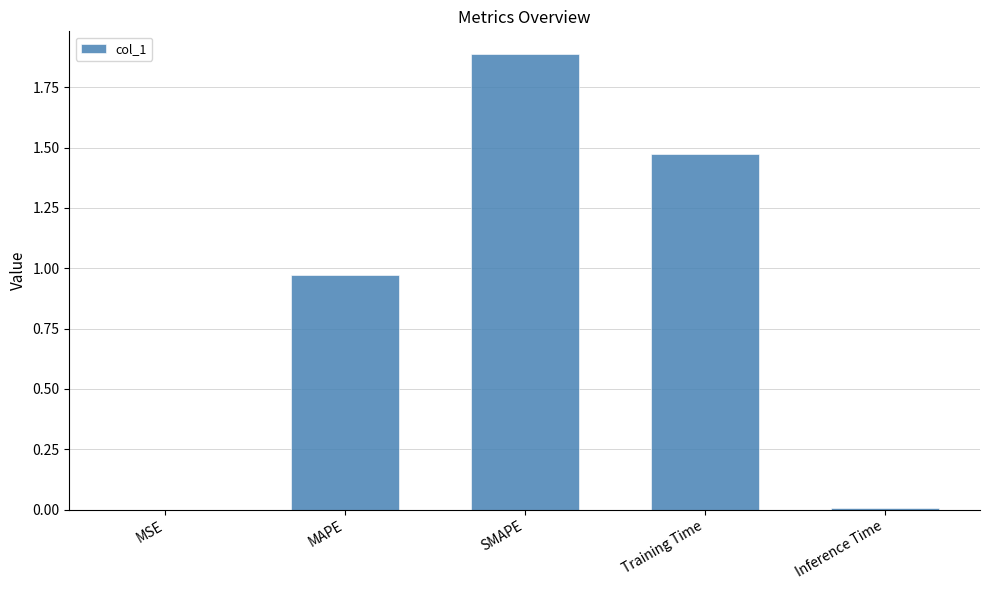

Between MSE and MAPE, which is larger?

MAPE